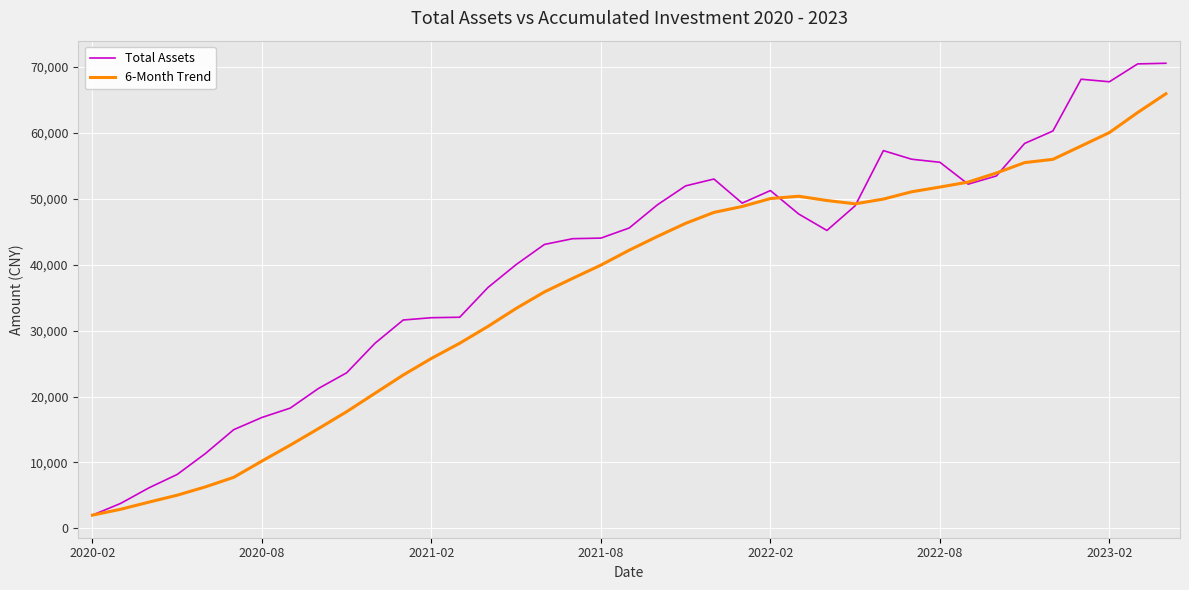

Which series has the largest range (max minus min)?

Total Assets